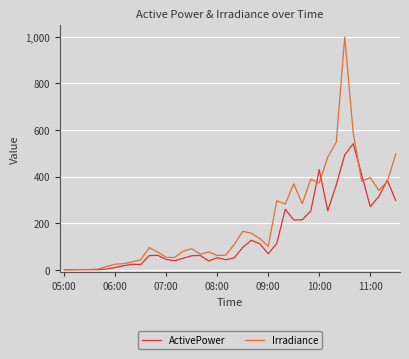

Does the chart have visible grid lines?

Yes